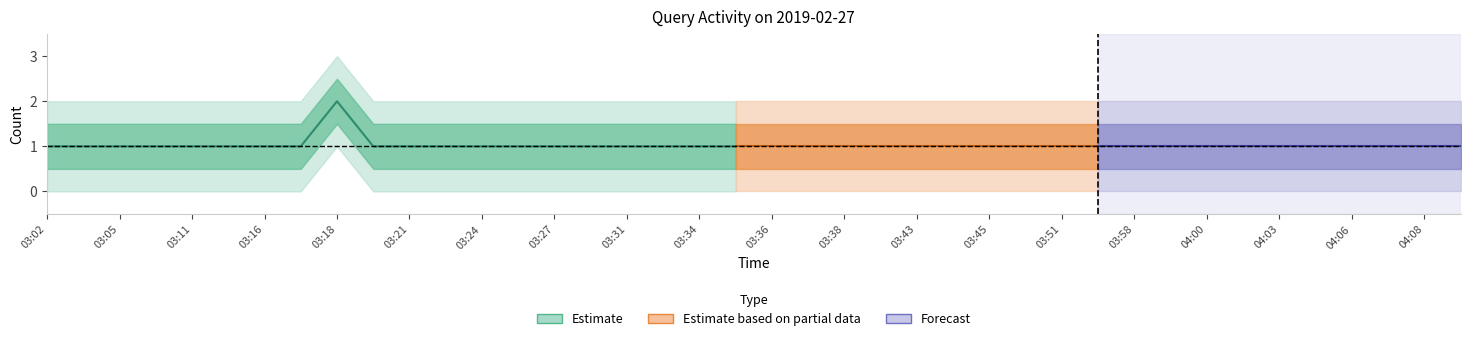

Reading left to right, transcribe all the data shown in this chart.

1	1	1	1	1	1	1	1	2	1	1	1	1	1	1	1	1	1	1	1	1	1	1	1	1	1	1	1	1	1	1	1	1	1	1	1	1	1	1	1